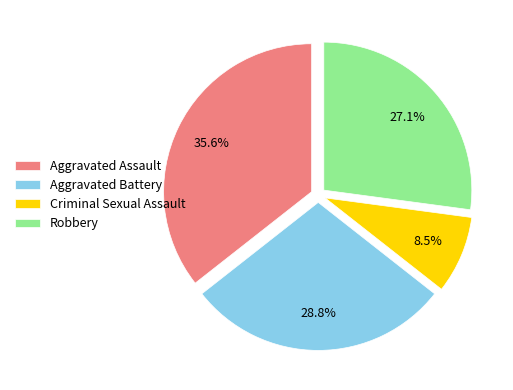

Between Aggravated Assault and Robbery, which is larger?

Aggravated Assault